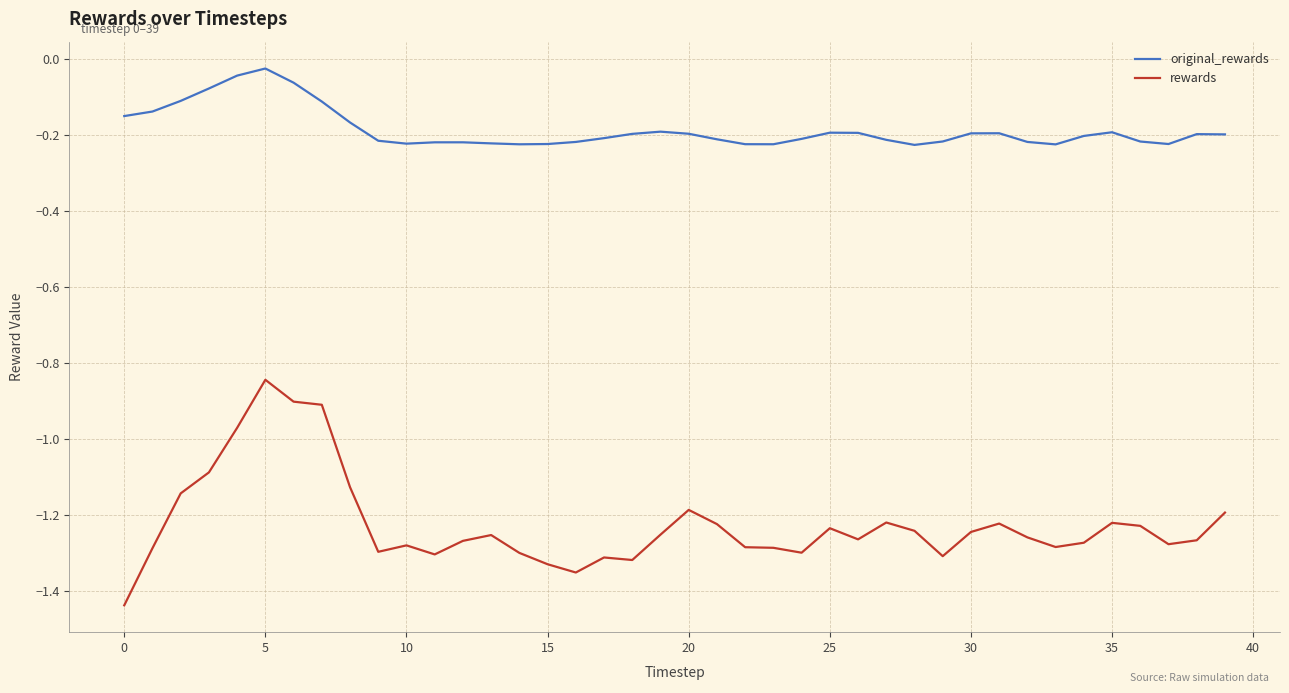

Rank the series by their average value, from highest to lowest.

original_rewards, rewards